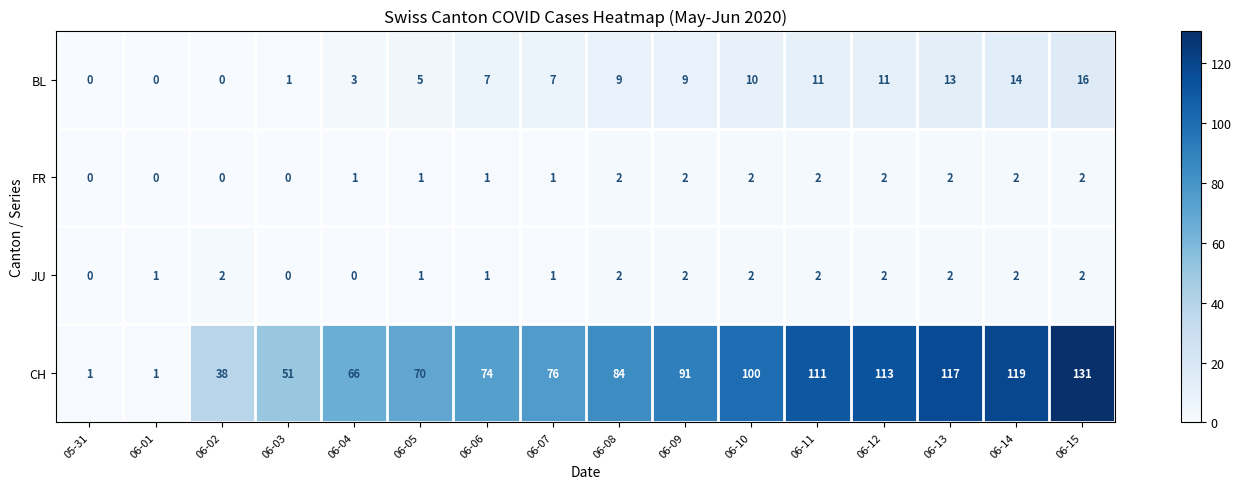

What is the maximum value shown in the chart?

131